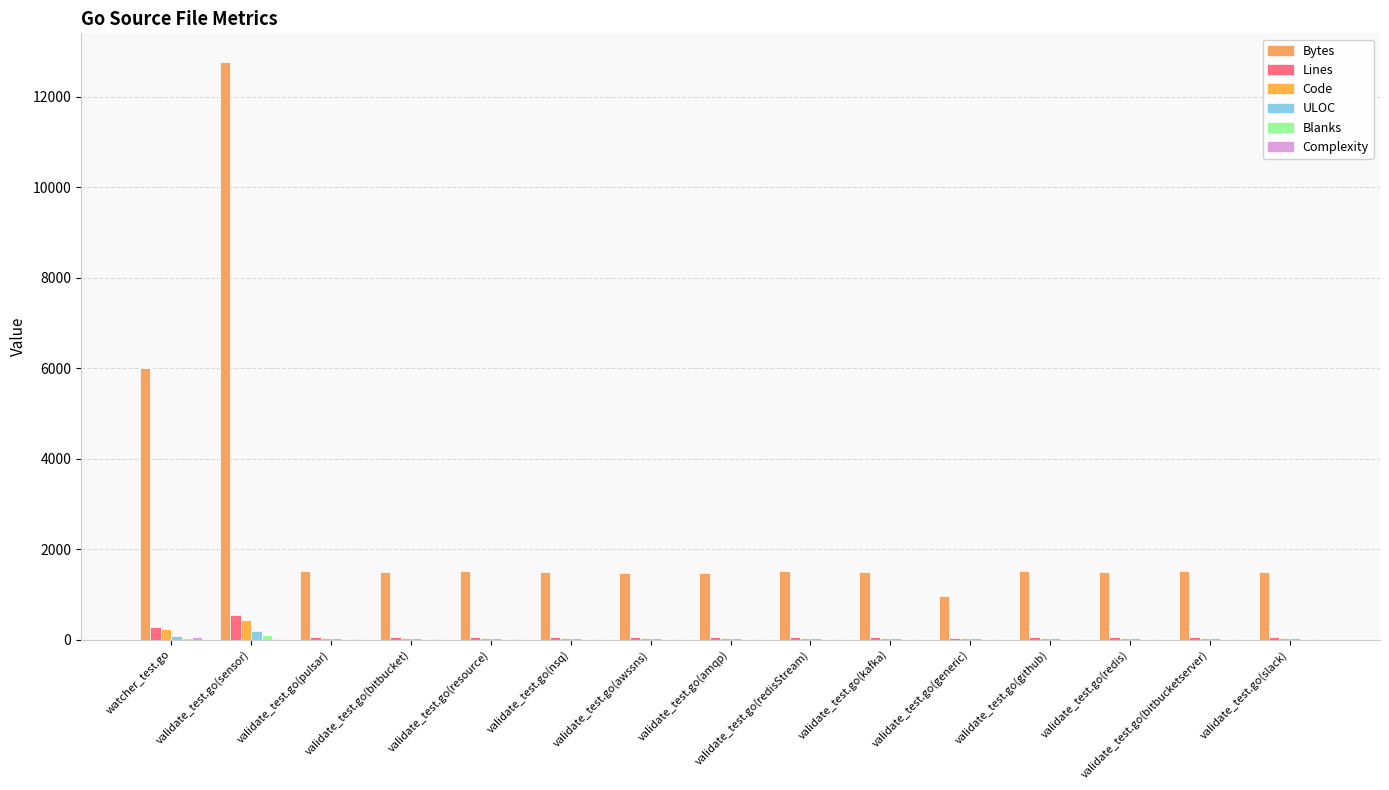

Which category has the highest value across all series?

validate_test.go(sensor)